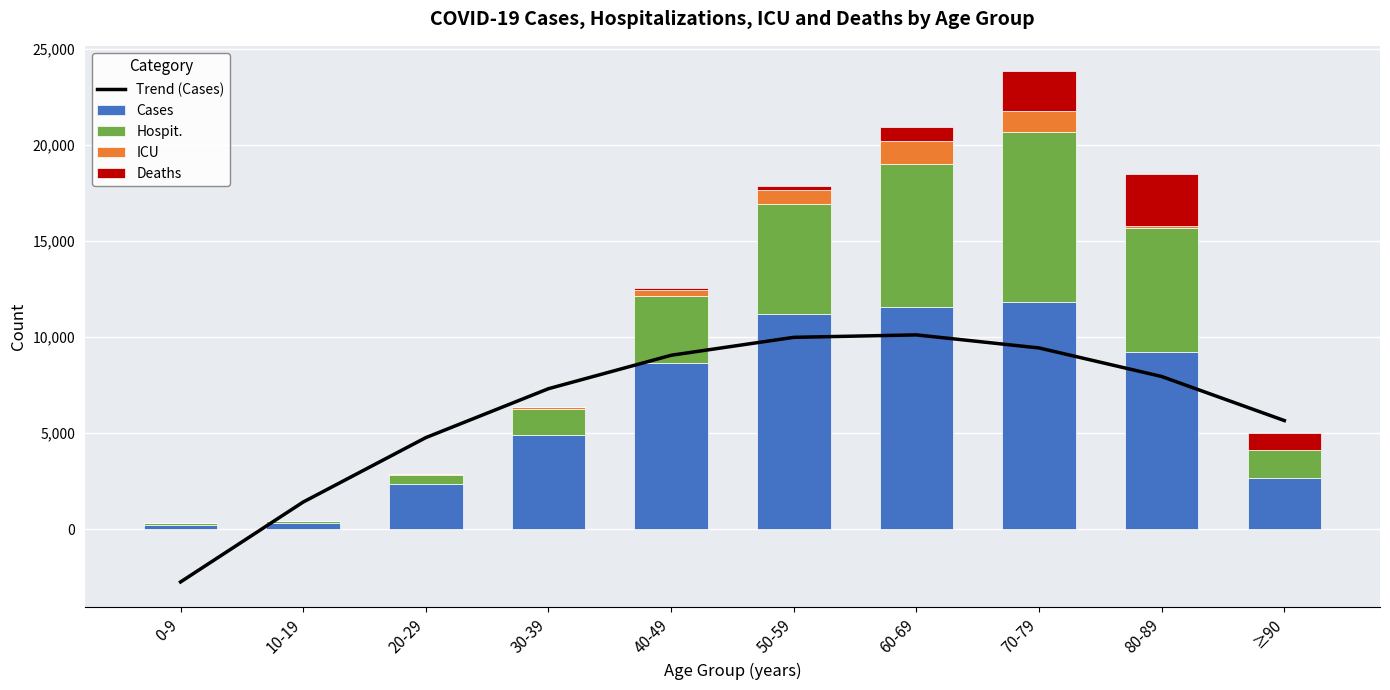

At which category is the sum across all series the highest?

70-79